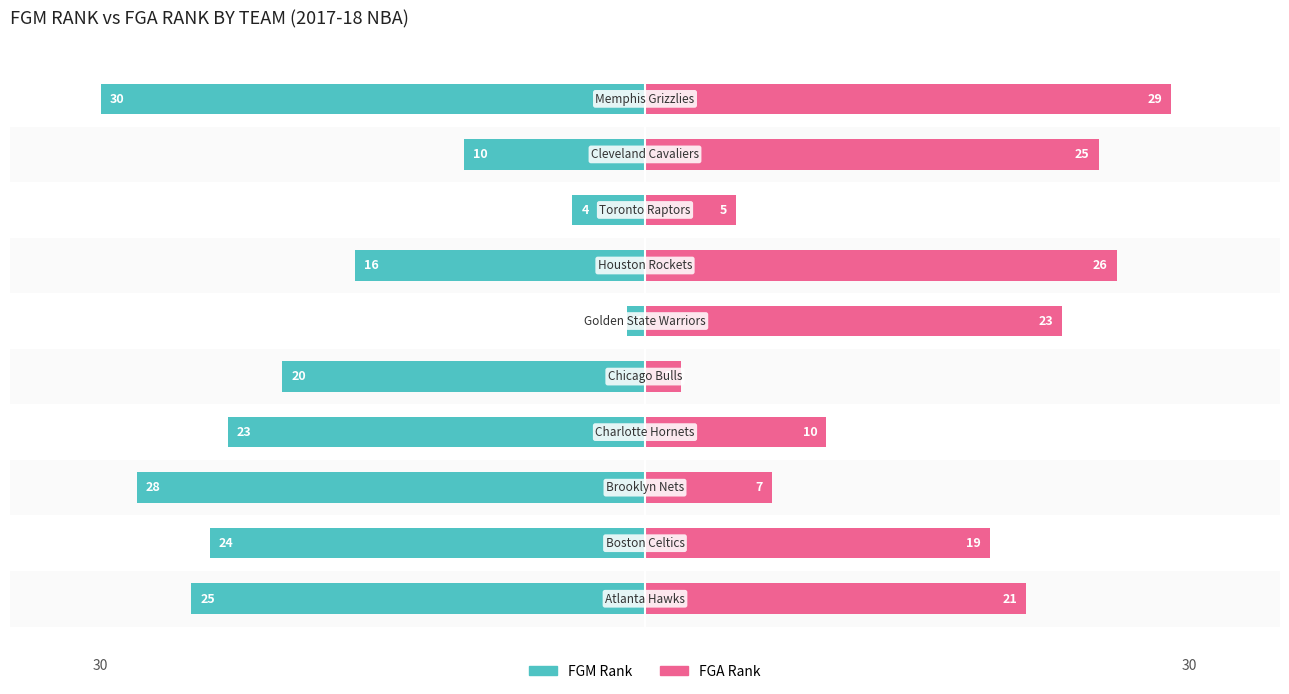

What is the difference between the maximum and minimum values in the FGA Rank series?

27